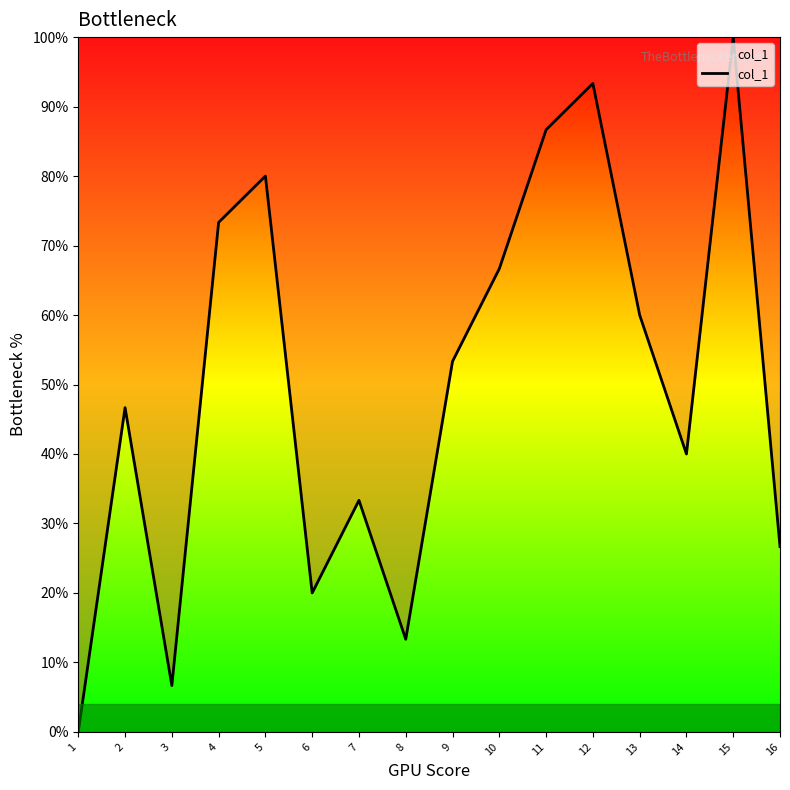

Is this an area chart (filled region under the line)?

No